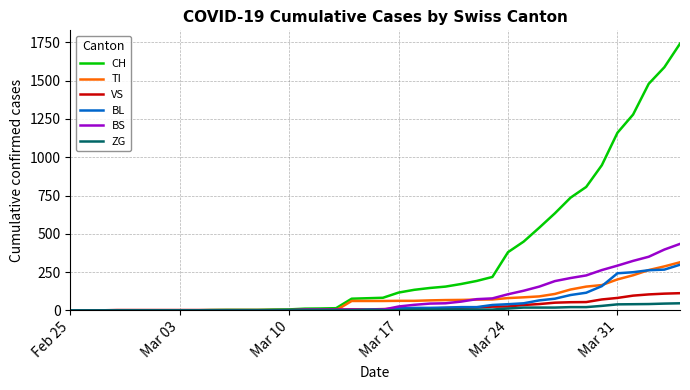

Which series has the widest spread of values?

CH